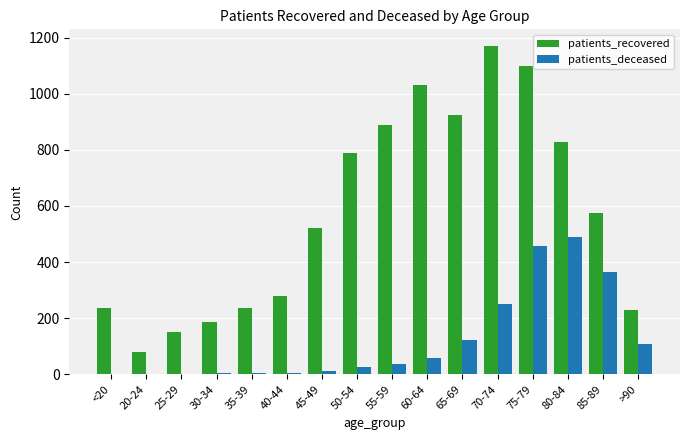

What are all the series names shown in the legend?

patients_recovered, patients_deceased